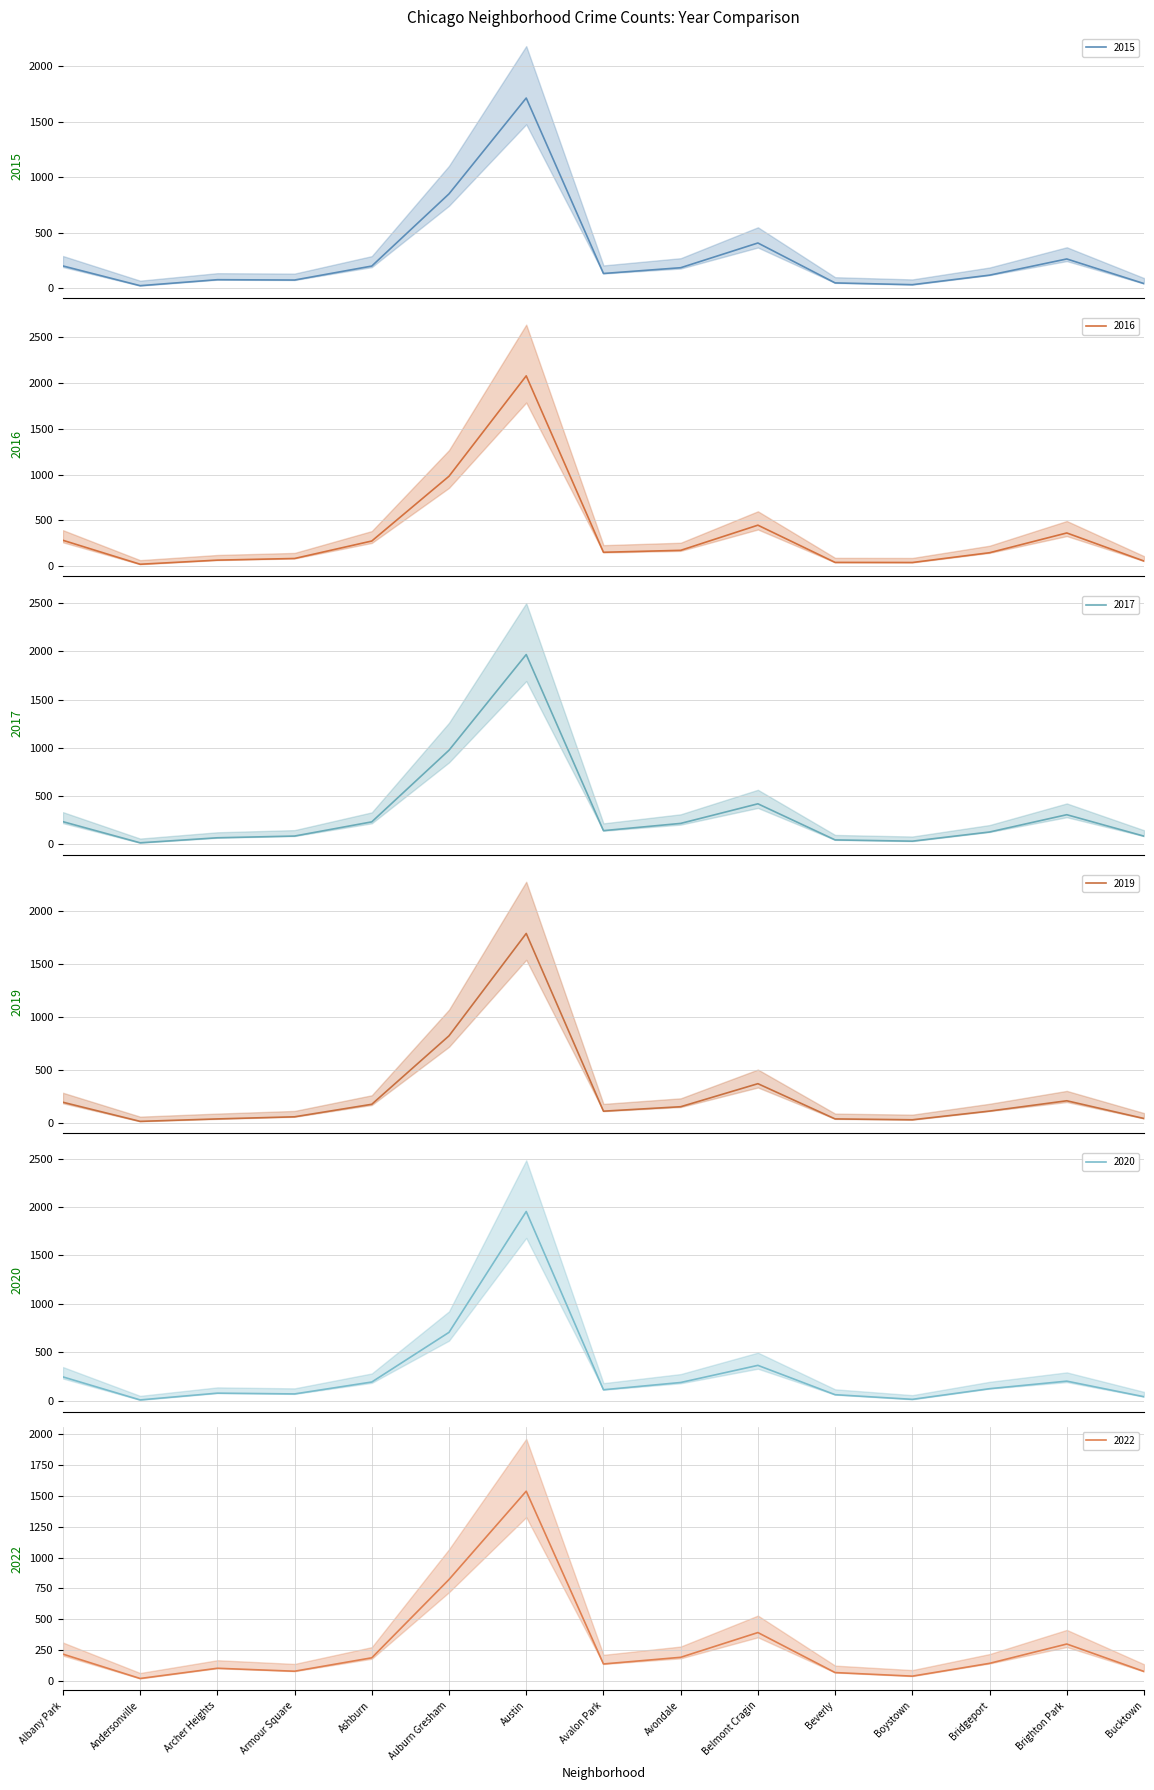

What position from the left is Archer Heights?

3